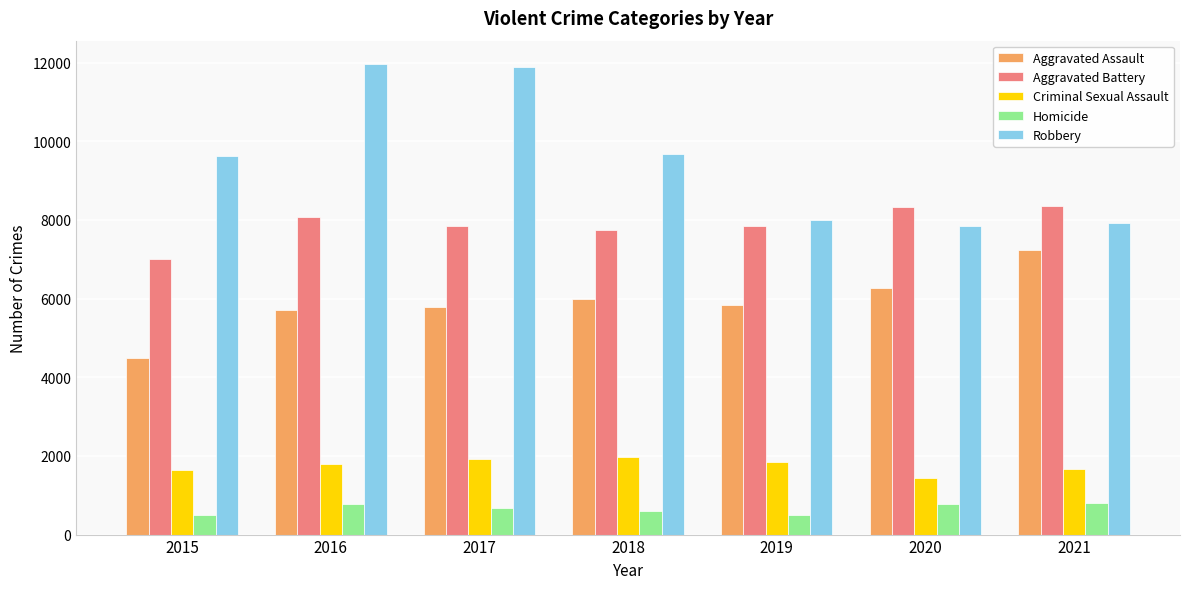

What is the difference between the maximum and second lowest values in the Homicide series?

303